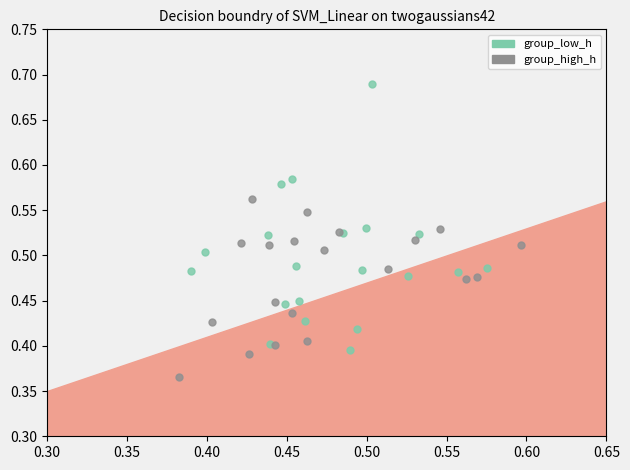

Which series contains the highest Y value?

group_low_h